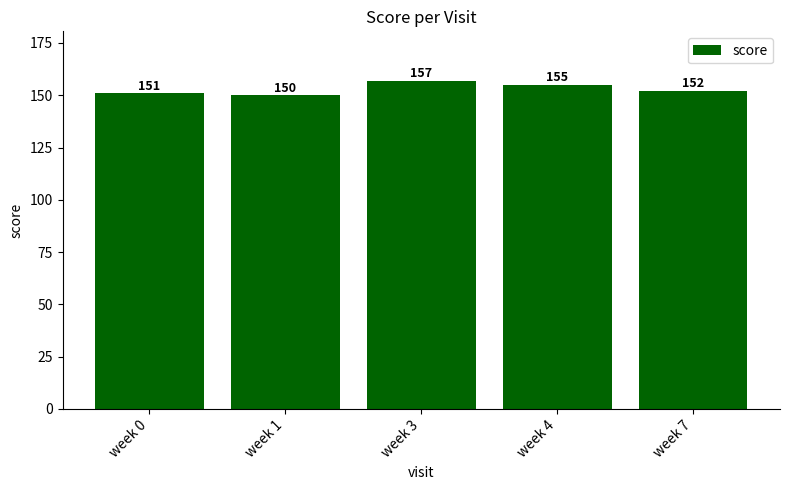

What is the value of the 3rd bar from the left?

157